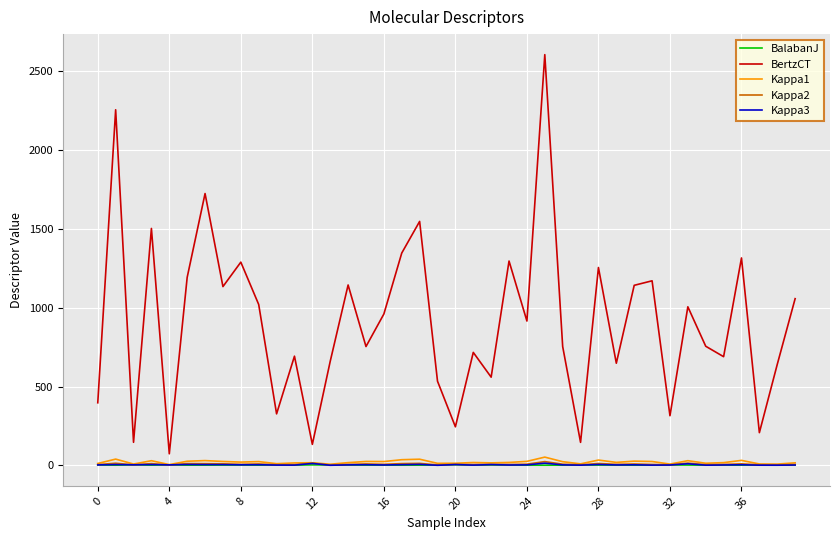

Which series has the largest total across all categories?

BertzCT